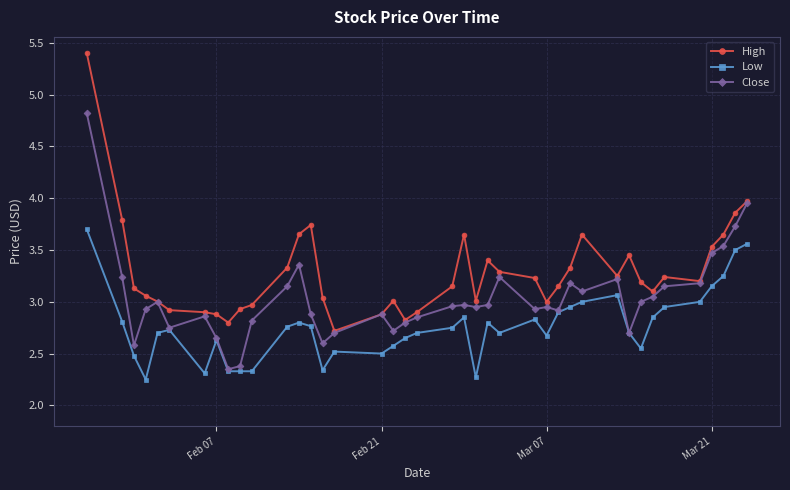

What is the greatest value displayed?

5.4